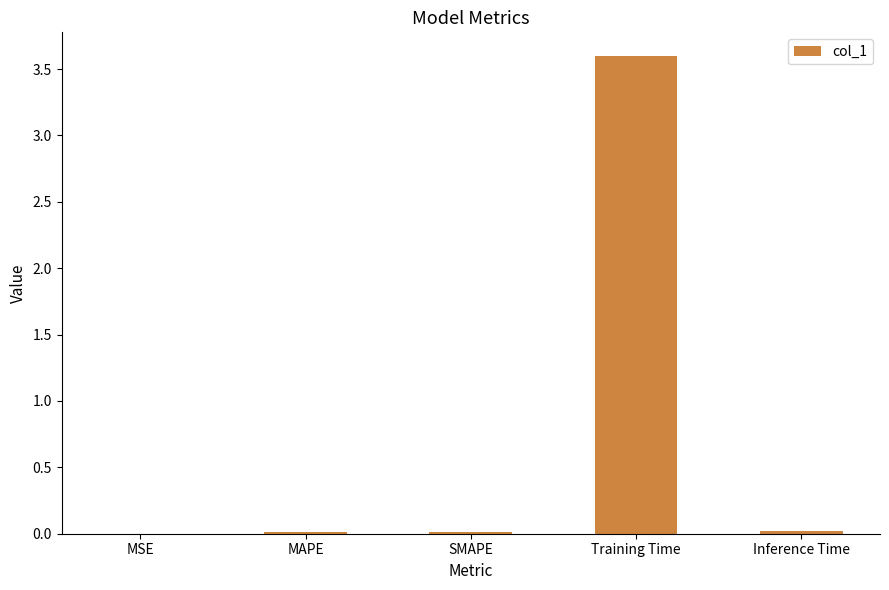

At which category does the chart reach its peak across all series?

Training Time